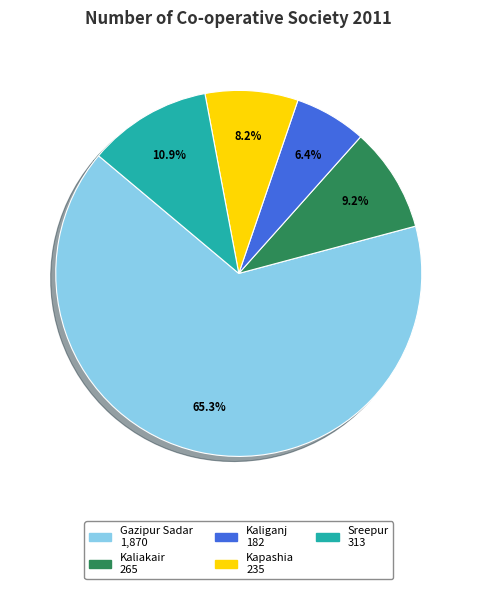

To the nearest percent, what is the combined percentage of Gazipur Sadar and Kaliganj?

72%